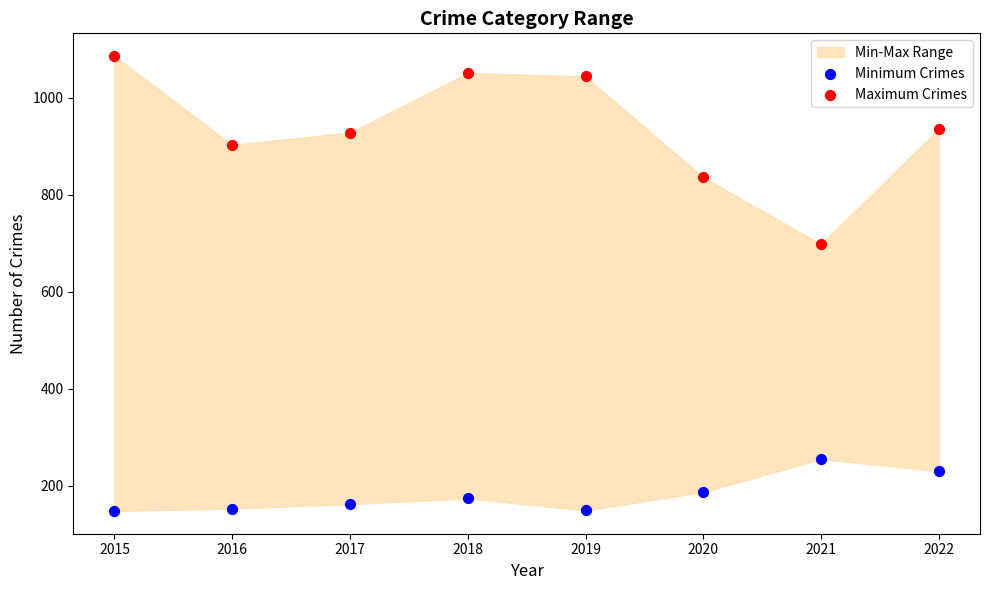

In the Minimum Crimes series, what Y value is closest to 201?

187